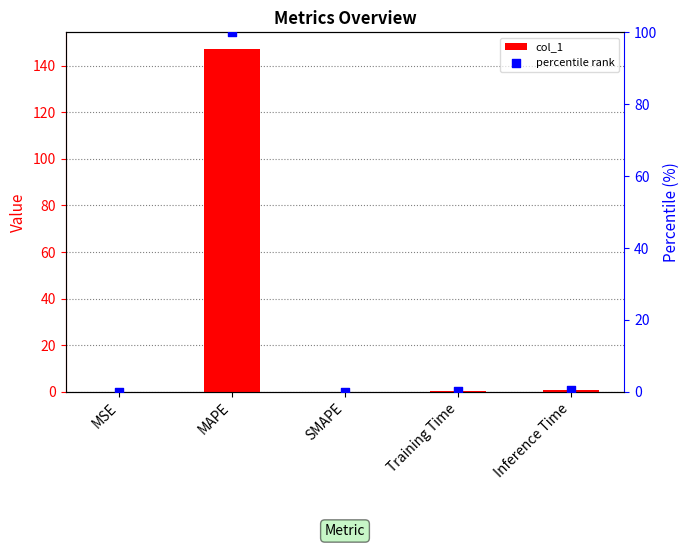

At which category is the sum across all series the highest?

MAPE